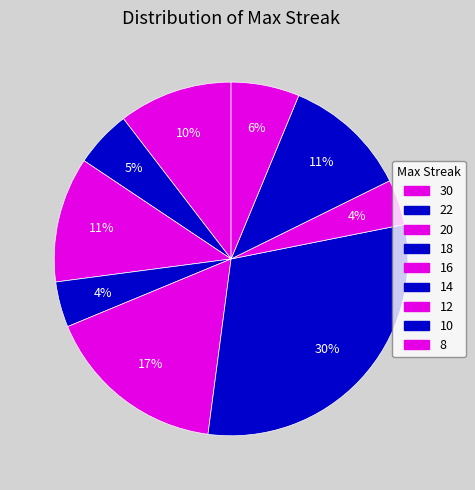

Combined, what portion of the pie is 22 and 12?

9.4%